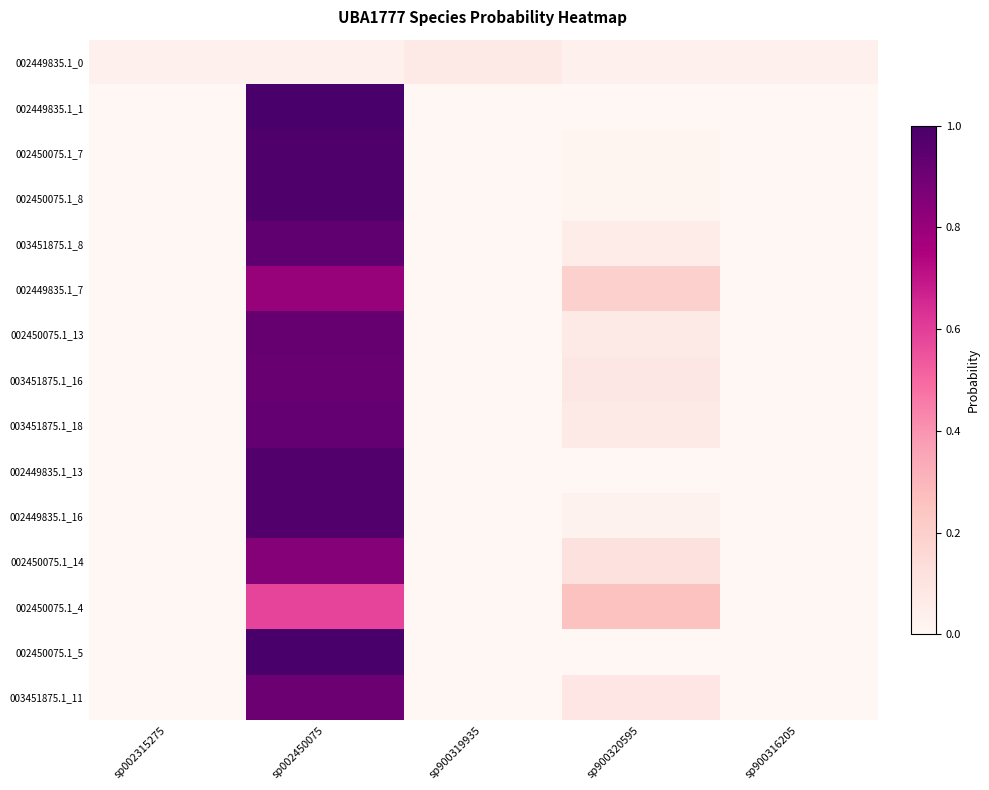

Rank the series at sp900319935 from highest to lowest value.

002449835.1_0, 002449835.1_13, 002450075.1_4, 002450075.1_14, 003451875.1_11, 002449835.1_7, 002450075.1_5, 003451875.1_8, 003451875.1_16, 003451875.1_18, 002450075.1_7, 002450075.1_13, 002449835.1_1, 002449835.1_16, 002450075.1_8